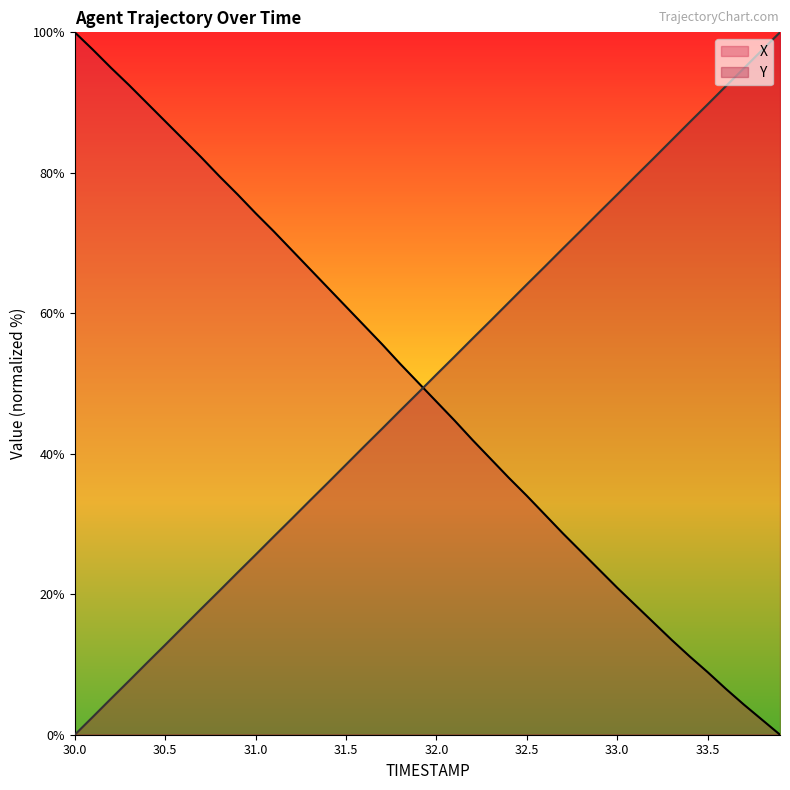

What is the sum of all X values?

1963.6